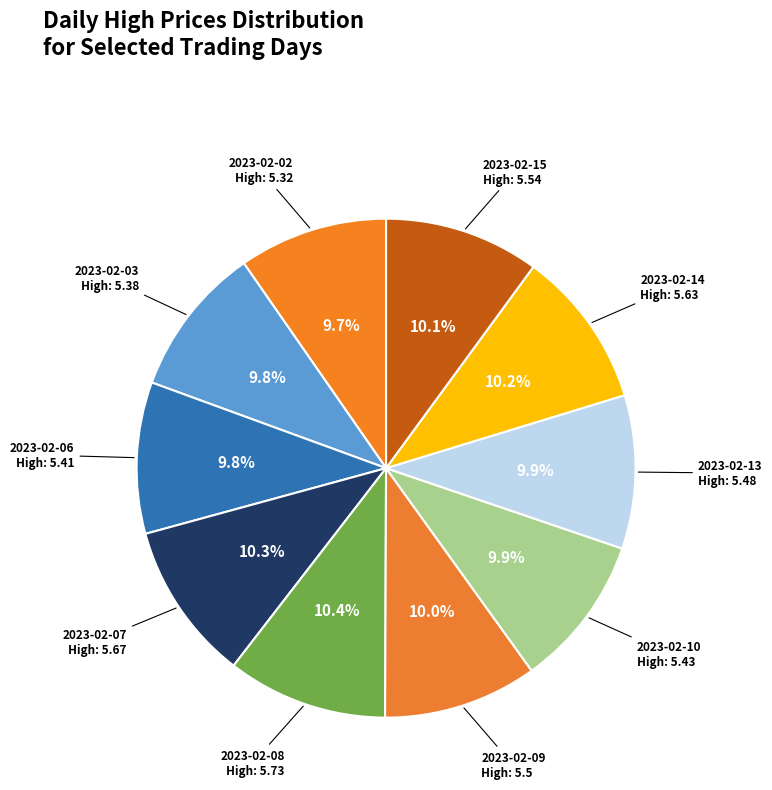

To the nearest percent, what is the difference between the largest and smallest slice percentages?

1%